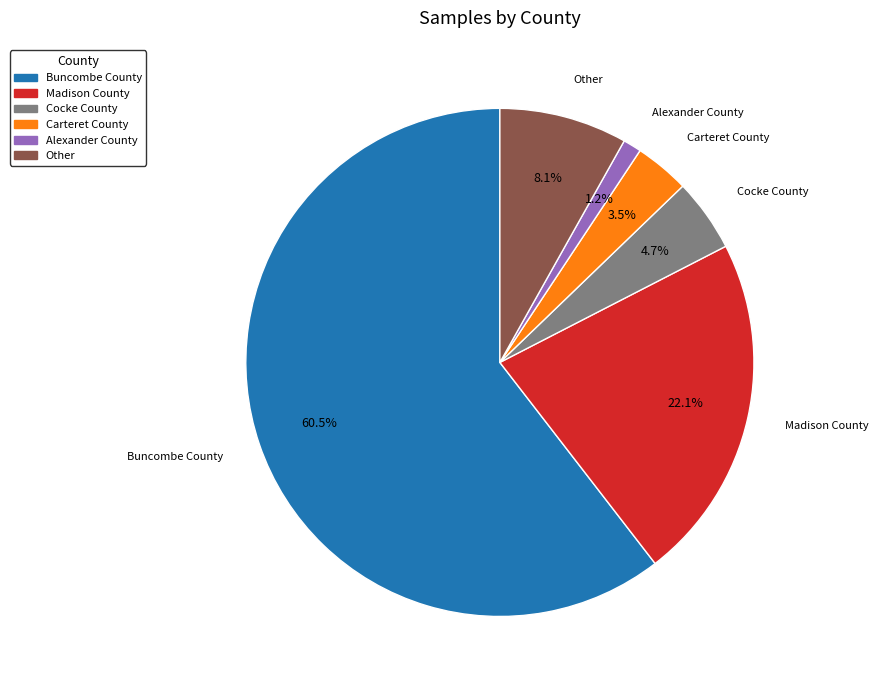

To the nearest percent, what portion does Alexander County represent?

1%